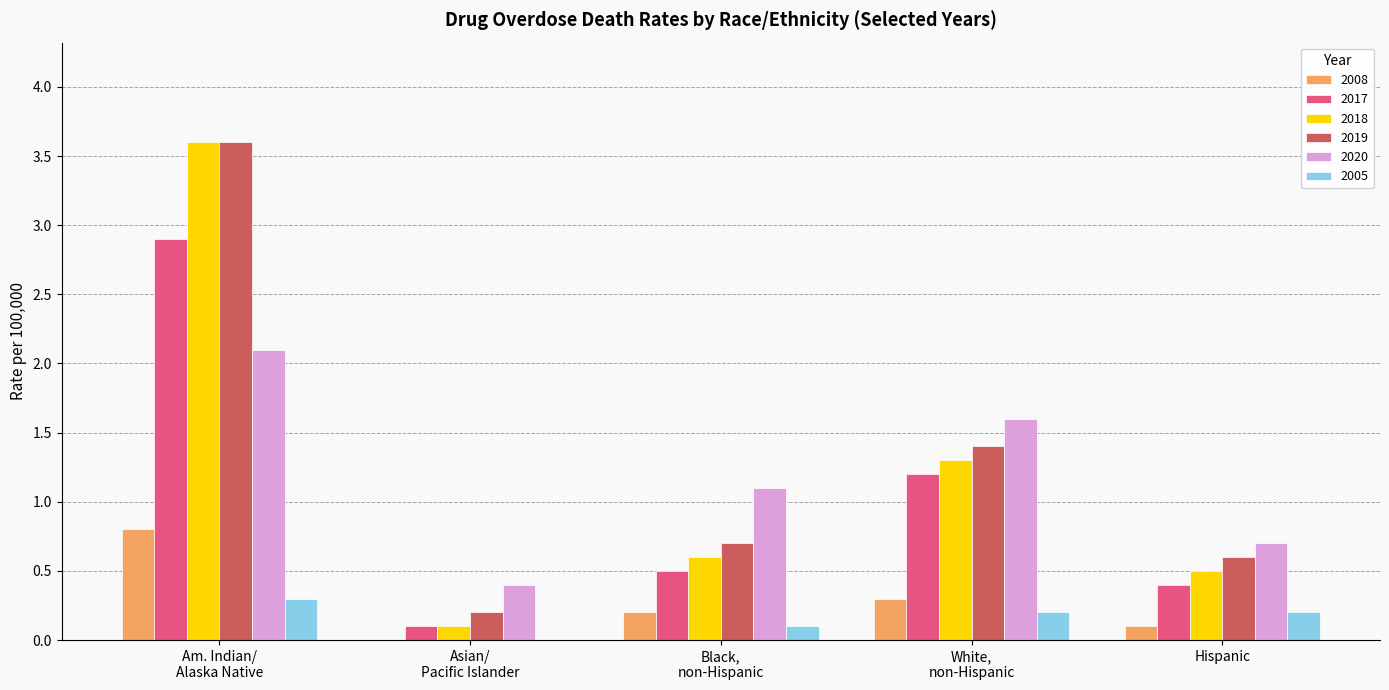

Reading left to right, what are all the values shown in this chart?

2008: 0.8	0.0	0.2	0.3	0.1
2017: 2.9	0.1	0.5	1.2	0.4
2018: 3.6	0.1	0.6	1.3	0.5
2019: 3.6	0.2	0.7	1.4	0.6
2020: 2.1	0.4	1.1	1.6	0.7
2005: 0.3	0.0	0.1	0.2	0.2